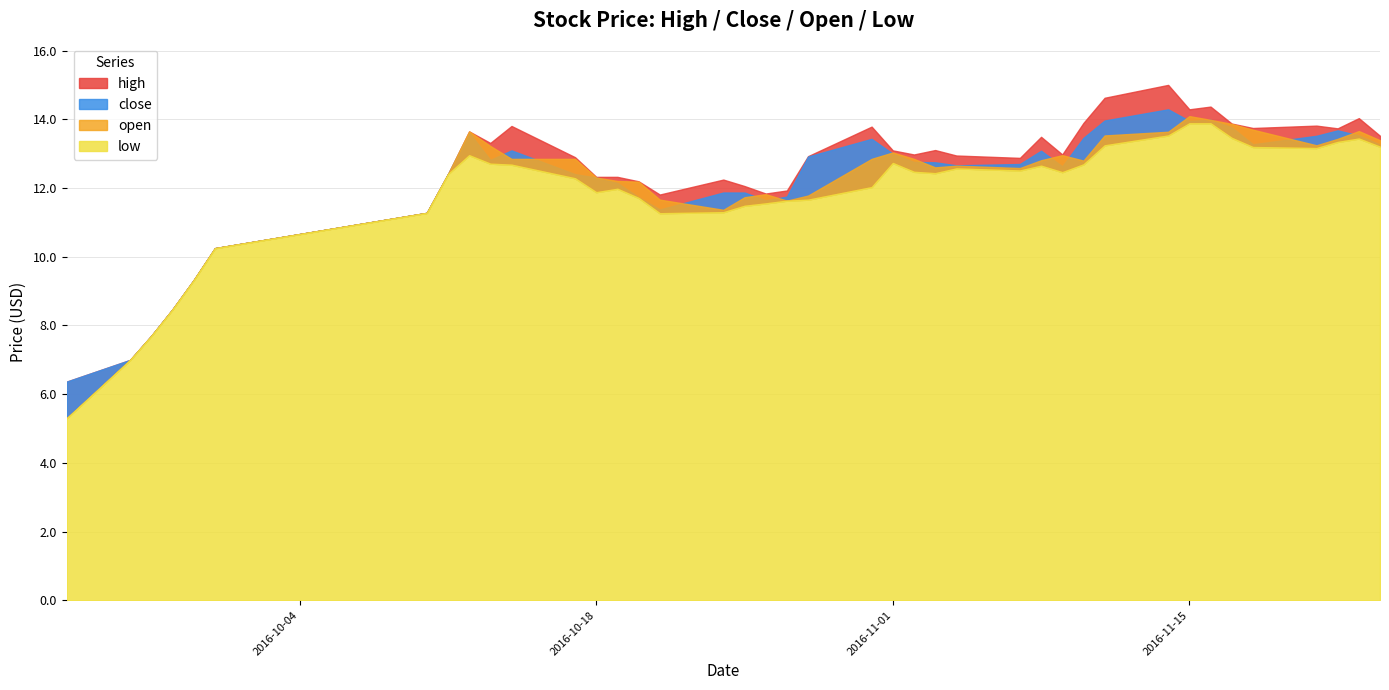

Reading left to right, transcribe all the data shown in this chart.

high: 2016-09-23=6.4	2016-09-26=7.0	2016-09-27=7.7	2016-09-28=8.5	2016-09-29=9.3	2016-09-30=10.3	2016-10-10=11.3	2016-10-11=12.4	2016-10-12=13.7	2016-10-13=13.3	2016-10-14=13.8	2016-10-17=12.9	2016-10-18=12.3	2016-10-19=12.3	2016-10-20=12.2	2016-10-21=11.8	2016-10-24=12.2	2016-10-25=12.1	2016-10-26=11.8	2016-10-27=11.9	2016-10-28=12.9	2016-10-31=13.8	2016-11-01=13.1	2016-11-02=13.0	2016-11-03=13.1	2016-11-04=12.9	2016-11-07=12.9	2016-11-08=13.5	2016-11-09=13.0	2016-11-10=13.9	2016-11-11=14.6	2016-11-14=15.0	2016-11-15=14.3	2016-11-16=14.4	2016-11-17=13.9	2016-11-18=13.8	2016-11-21=13.8	2016-11-22=13.7	2016-11-23=14.0	2016-11-24=13.5
close: 2016-09-23=6.4	2016-09-26=7.0	2016-09-27=7.7	2016-09-28=8.5	2016-09-29=9.3	2016-09-30=10.3	2016-10-10=11.3	2016-10-11=12.4	2016-10-12=13.6	2016-10-13=12.8	2016-10-14=13.1	2016-10-17=12.4	2016-10-18=12.3	2016-10-19=12.1	2016-10-20=11.7	2016-10-21=11.4	2016-10-24=11.9	2016-10-25=11.9	2016-10-26=11.6	2016-10-27=11.8	2016-10-28=12.9	2016-10-31=13.4	2016-11-01=13.0	2016-11-02=12.8	2016-11-03=12.8	2016-11-04=12.7	2016-11-07=12.7	2016-11-08=13.1	2016-11-09=12.6	2016-11-10=13.5	2016-11-11=14.0	2016-11-14=14.3	2016-11-15=14.0	2016-11-16=14.0	2016-11-17=13.8	2016-11-18=13.3	2016-11-21=13.5	2016-11-22=13.7	2016-11-23=13.5	2016-11-24=13.3
open: 2016-09-23=5.3	2016-09-26=7.0	2016-09-27=7.7	2016-09-28=8.5	2016-09-29=9.3	2016-09-30=10.3	2016-10-10=11.3	2016-10-11=12.4	2016-10-12=13.7	2016-10-13=13.2	2016-10-14=12.9	2016-10-17=12.9	2016-10-18=12.3	2016-10-19=12.2	2016-10-20=12.2	2016-10-21=11.7	2016-10-24=11.4	2016-10-25=11.7	2016-10-26=11.8	2016-10-27=11.6	2016-10-28=11.8	2016-10-31=12.9	2016-11-01=13.0	2016-11-02=12.9	2016-11-03=12.6	2016-11-04=12.7	2016-11-07=12.6	2016-11-08=12.8	2016-11-09=13.0	2016-11-10=12.8	2016-11-11=13.5	2016-11-14=13.6	2016-11-15=14.1	2016-11-16=14.0	2016-11-17=13.9	2016-11-18=13.7	2016-11-21=13.2	2016-11-22=13.4	2016-11-23=13.7	2016-11-24=13.4
low: 2016-09-23=5.3	2016-09-26=7.0	2016-09-27=7.7	2016-09-28=8.5	2016-09-29=9.3	2016-09-30=10.3	2016-10-10=11.3	2016-10-11=12.4	2016-10-12=13.0	2016-10-13=12.7	2016-10-14=12.7	2016-10-17=12.3	2016-10-18=11.9	2016-10-19=12.0	2016-10-20=11.7	2016-10-21=11.3	2016-10-24=11.3	2016-10-25=11.5	2016-10-26=11.6	2016-10-27=11.6	2016-10-28=11.7	2016-10-31=12.0	2016-11-01=12.7	2016-11-02=12.5	2016-11-03=12.4	2016-11-04=12.6	2016-11-07=12.5	2016-11-08=12.7	2016-11-09=12.5	2016-11-10=12.7	2016-11-11=13.2	2016-11-14=13.5	2016-11-15=13.9	2016-11-16=13.9	2016-11-17=13.5	2016-11-18=13.2	2016-11-21=13.2	2016-11-22=13.3	2016-11-23=13.4	2016-11-24=13.2